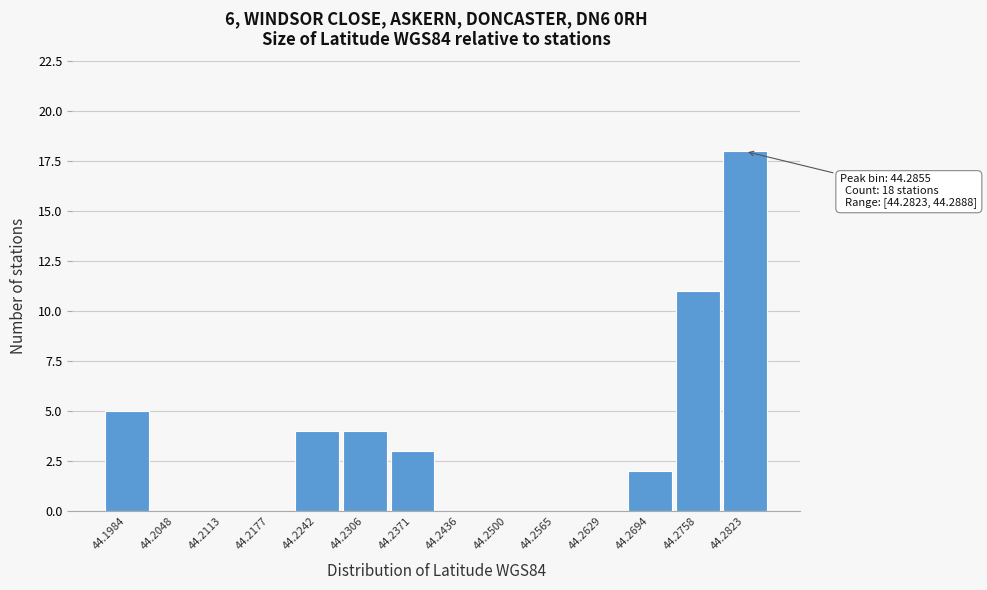

Reading left to right, extract all data points from this chart.

44.1984=5	44.2048=0	44.2113=0	44.2177=0	44.2242=4	44.2306=4	44.2371=3	44.2436=0	44.2500=0	44.2565=0	44.2629=0	44.2694=2	44.2758=11	44.2823=18